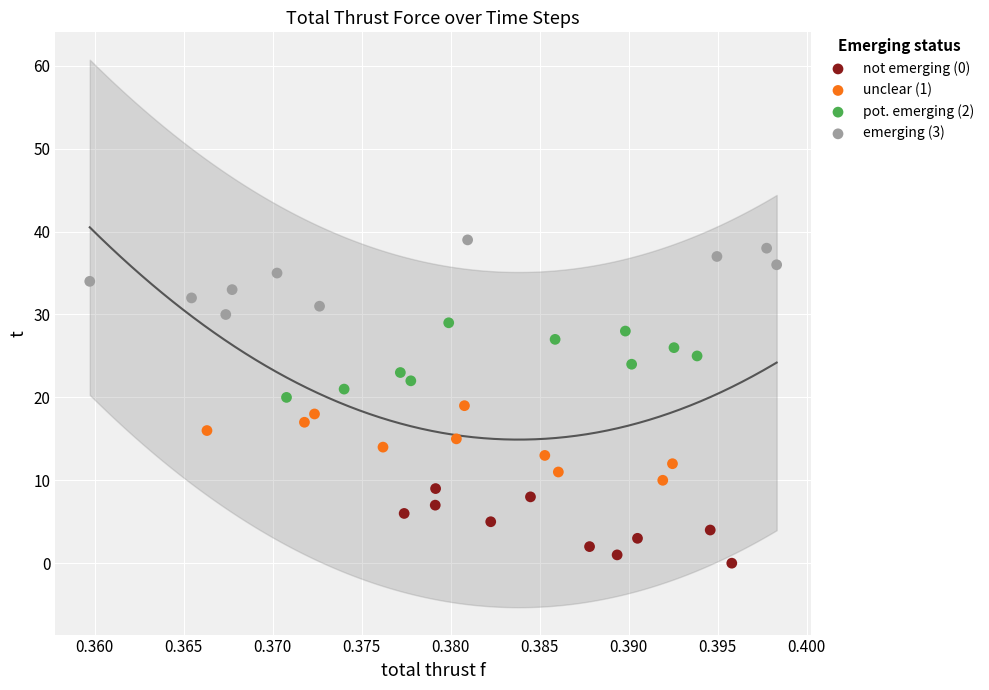

Which series reaches the minimum Y coordinate?

not emerging (0)